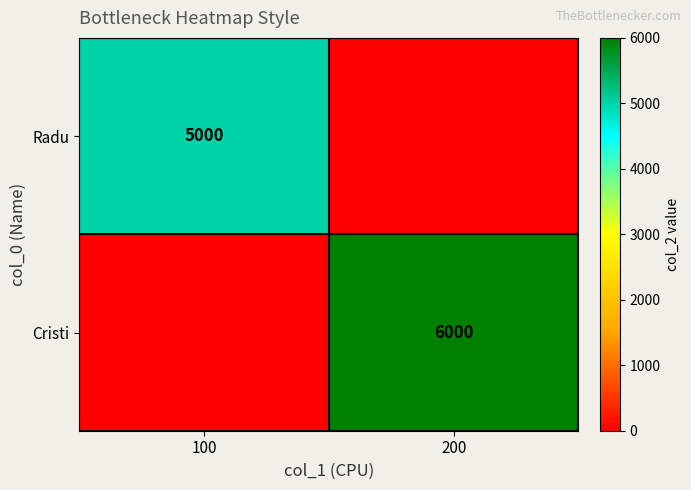

Is it true that Cristi equals 6000 at 200?

True